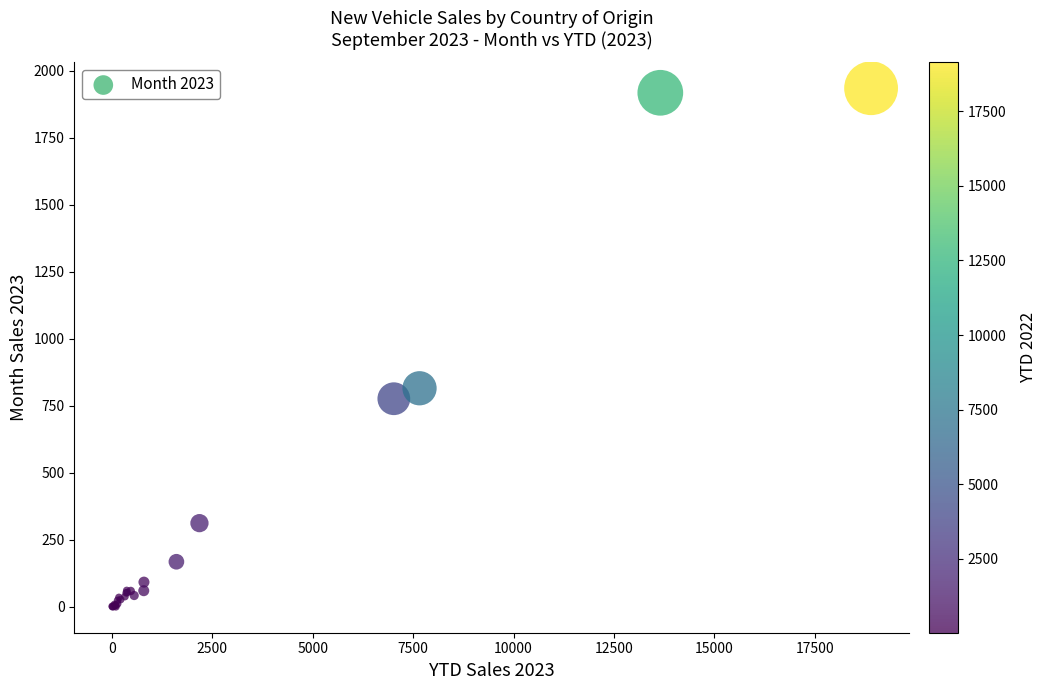

What Y value in the scatter plot is closest to 967?

815